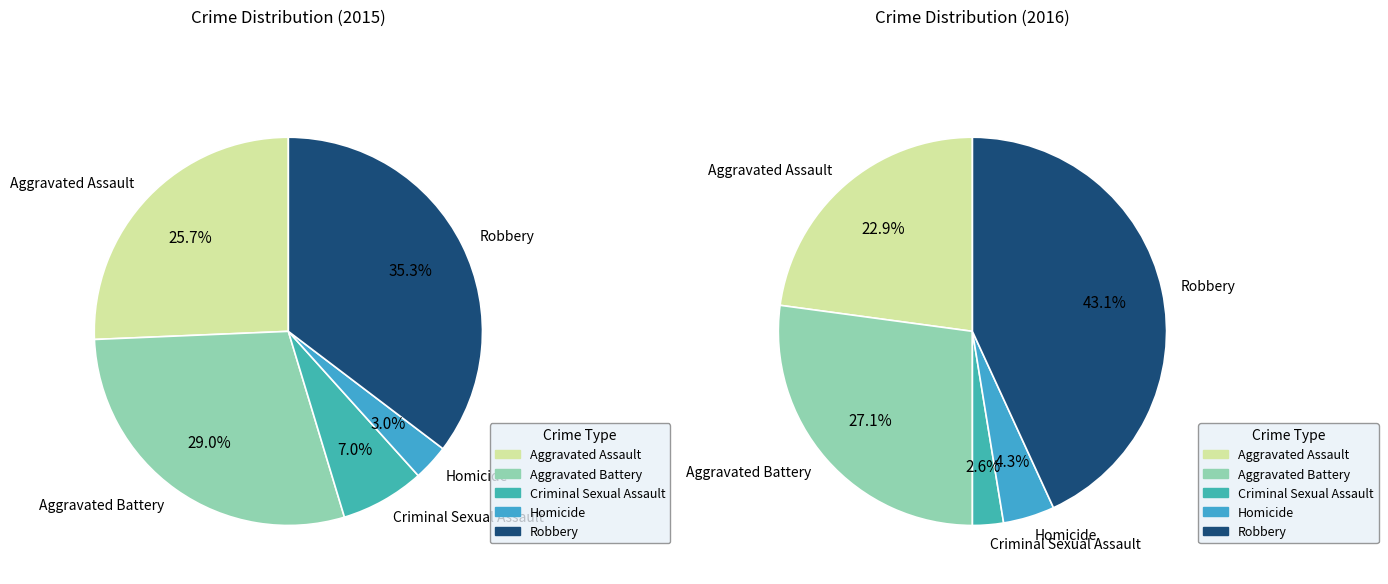

What is the largest slice in the pie chart?

Robbery